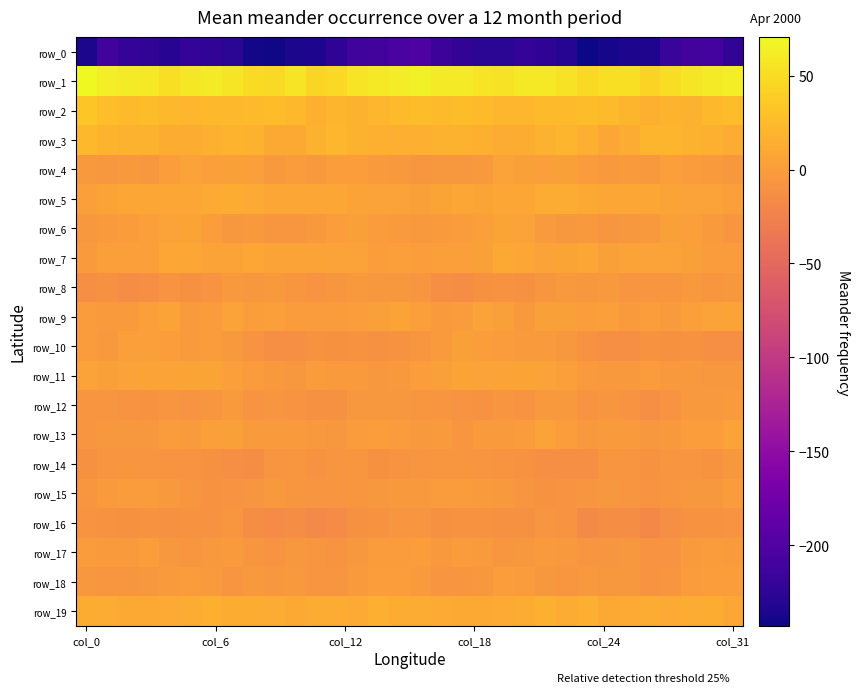

At how many categories does at least one series exceed 27?

32